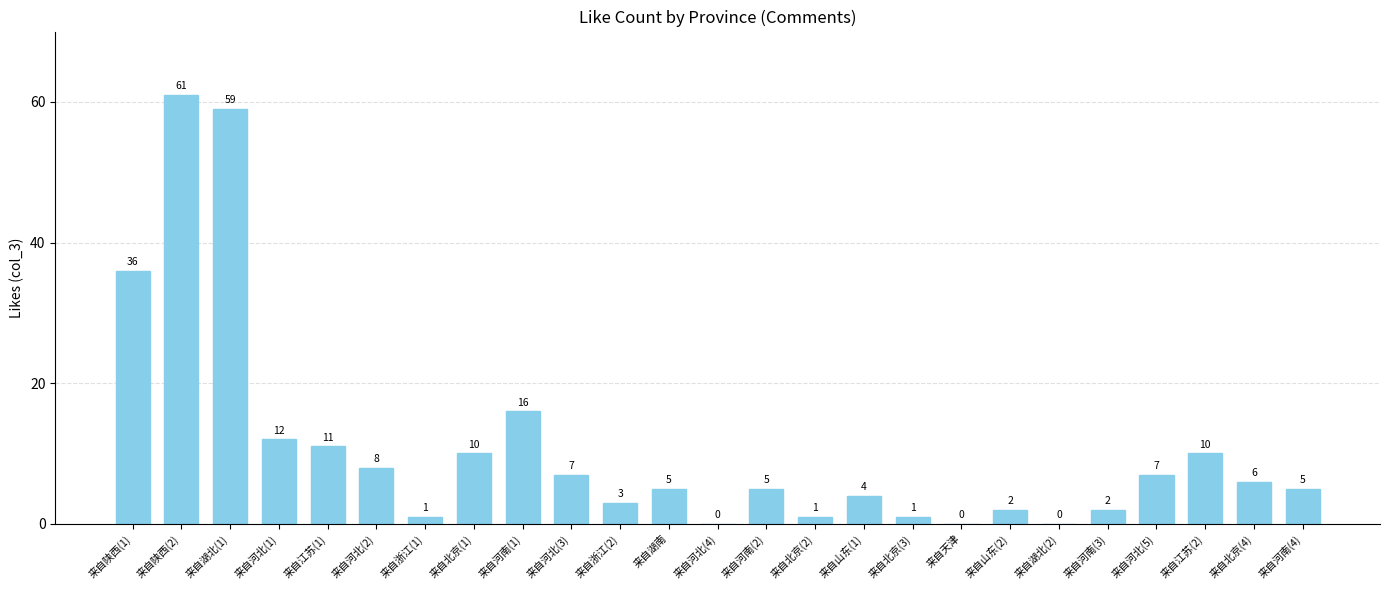

Where does the data first go above 5?

来自陕西(1)